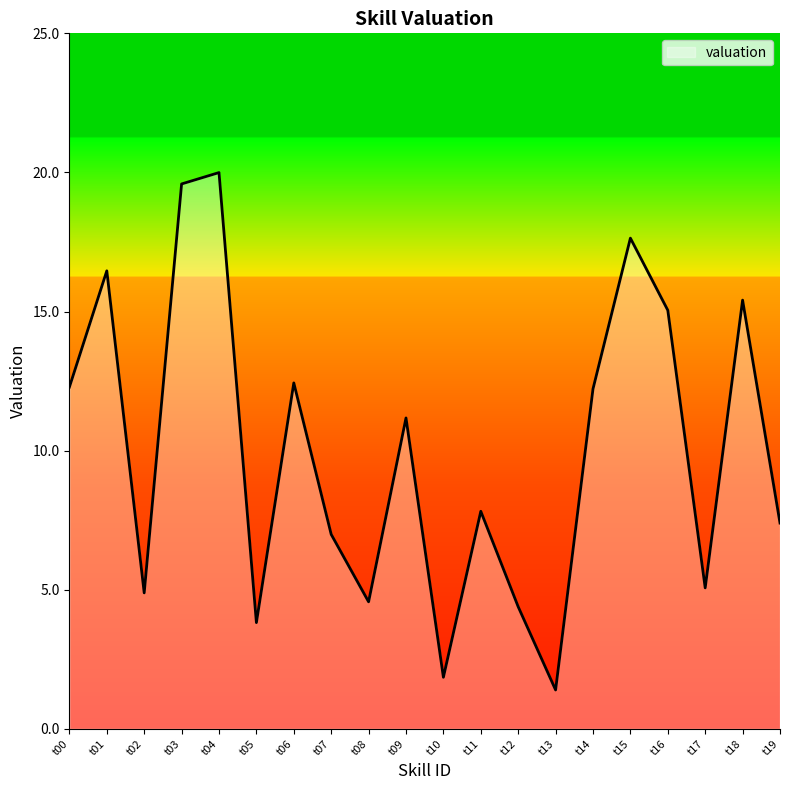

The value at t16 is 4.6. True or false?

False